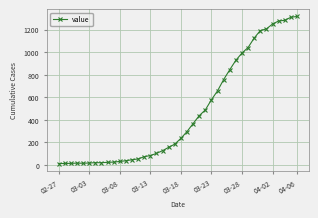

What is the greatest value displayed?

1316